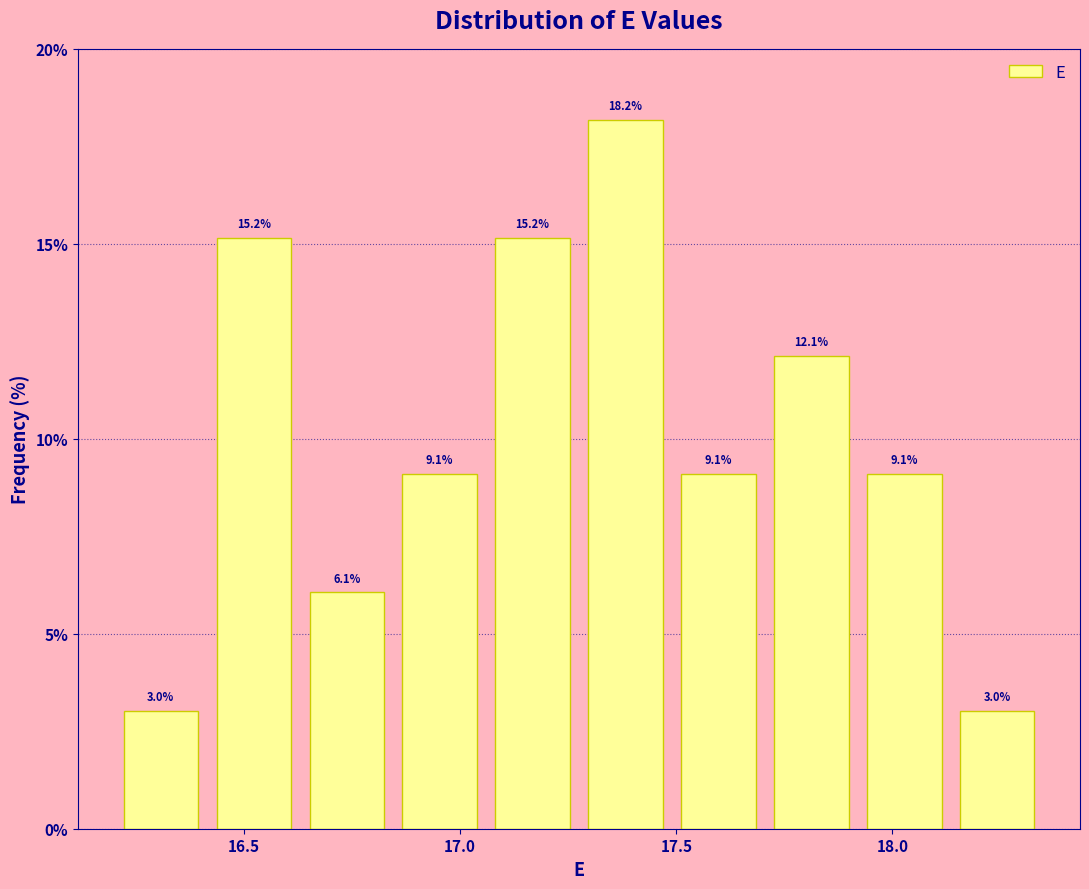

Reading left to right, list every bar in this chart as the range it spans on the x-axis followed by its height. The bar edges are not printed on the chart, so give them approximately, as read against the axis.

16.200 to 16.415: 3.0
16.415 to 16.630: 15.2
16.630 to 16.845: 6.1
16.845 to 17.060: 9.1
17.060 to 17.275: 15.2
17.275 to 17.490: 18.2
17.490 to 17.705: 9.1
17.705 to 17.920: 12.1
17.920 to 18.135: 9.1
18.135 to 18.350: 3.0